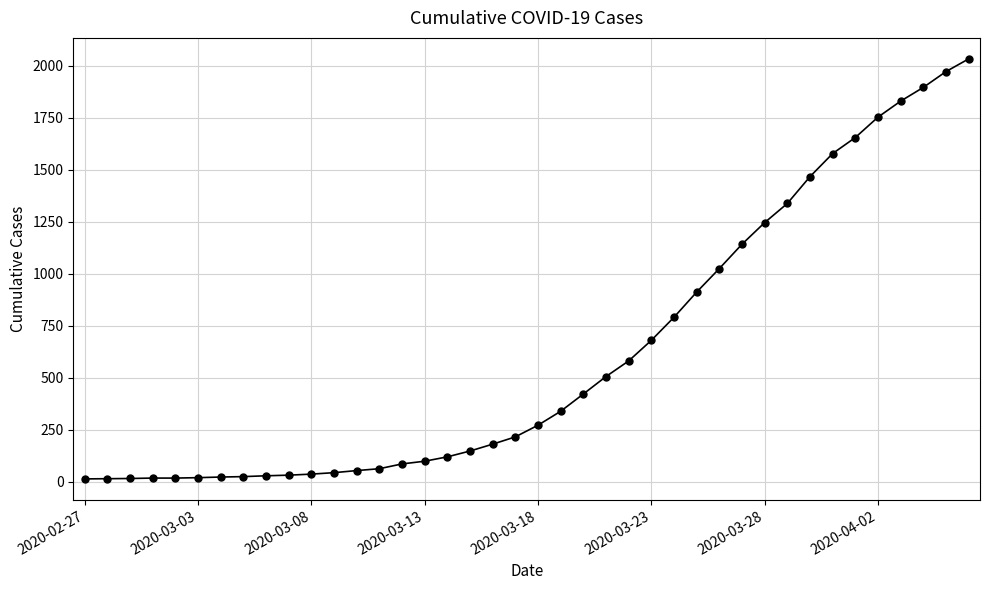

What is the greatest value displayed?

2032